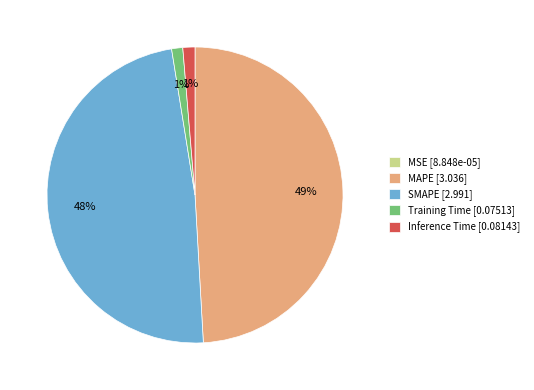

To the nearest percent, what percentage of the pie is MAPE?

49%